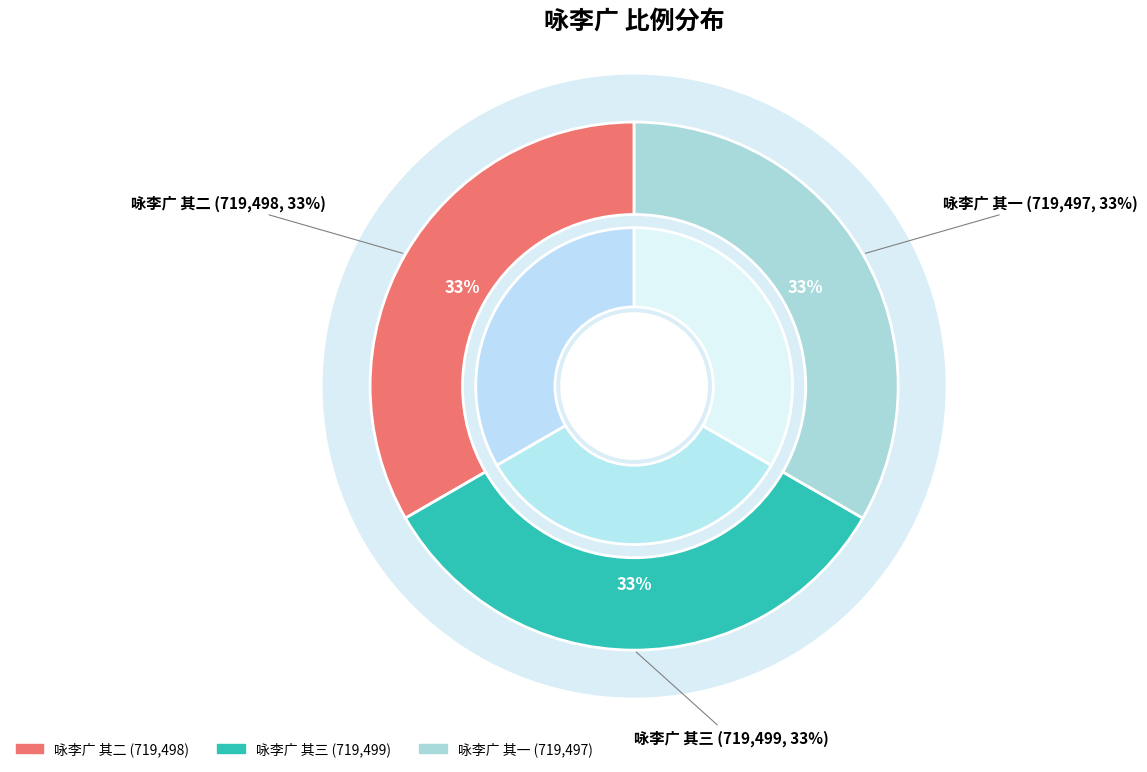

What is the change in value from 咏李广 其三 to 咏李广 其一?

-2